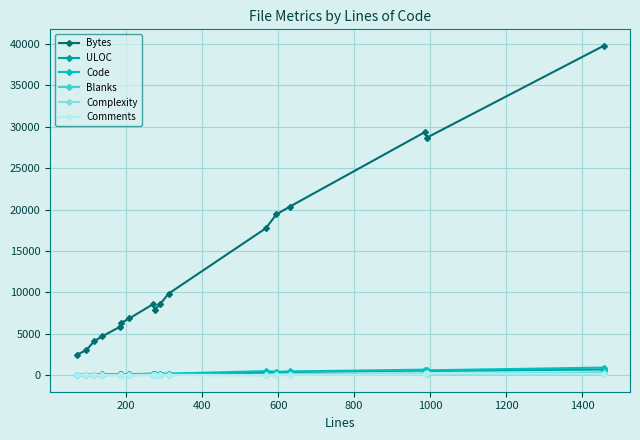

True or false: ULOC has more than 0 interior local peaks.

True